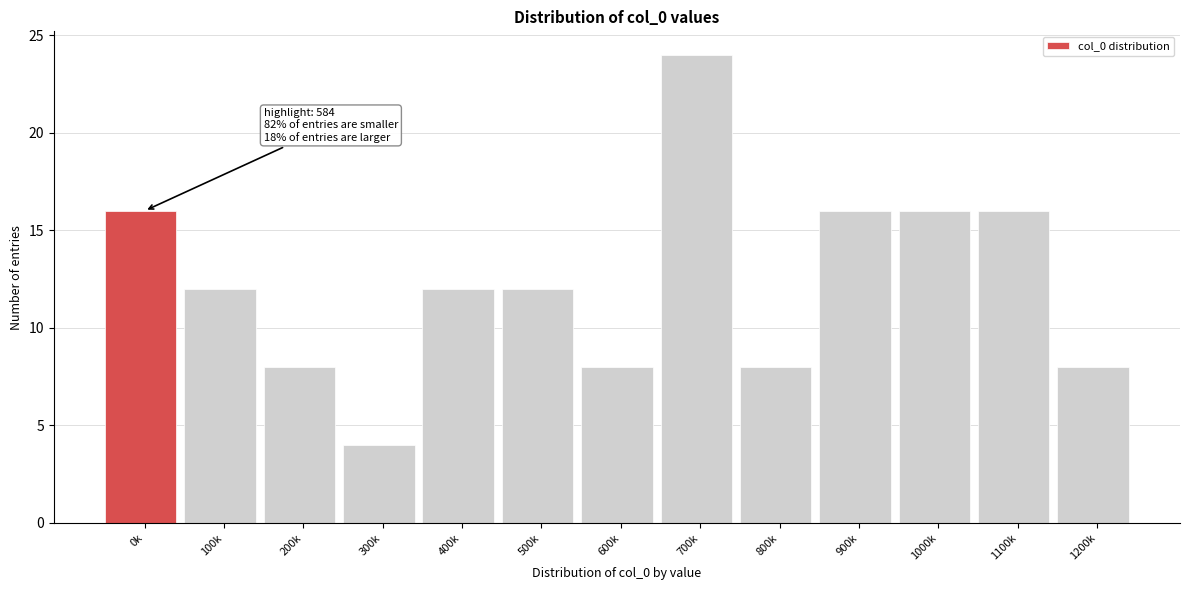

Reading left to right, extract all data points from this chart.

16	12	8	4	12	12	8	24	8	16	16	16	8